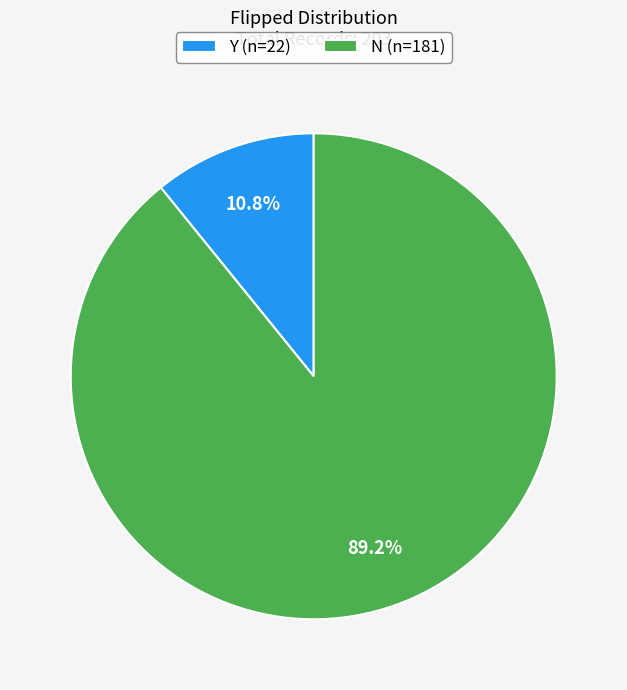

Which has a higher value, N or Y?

N